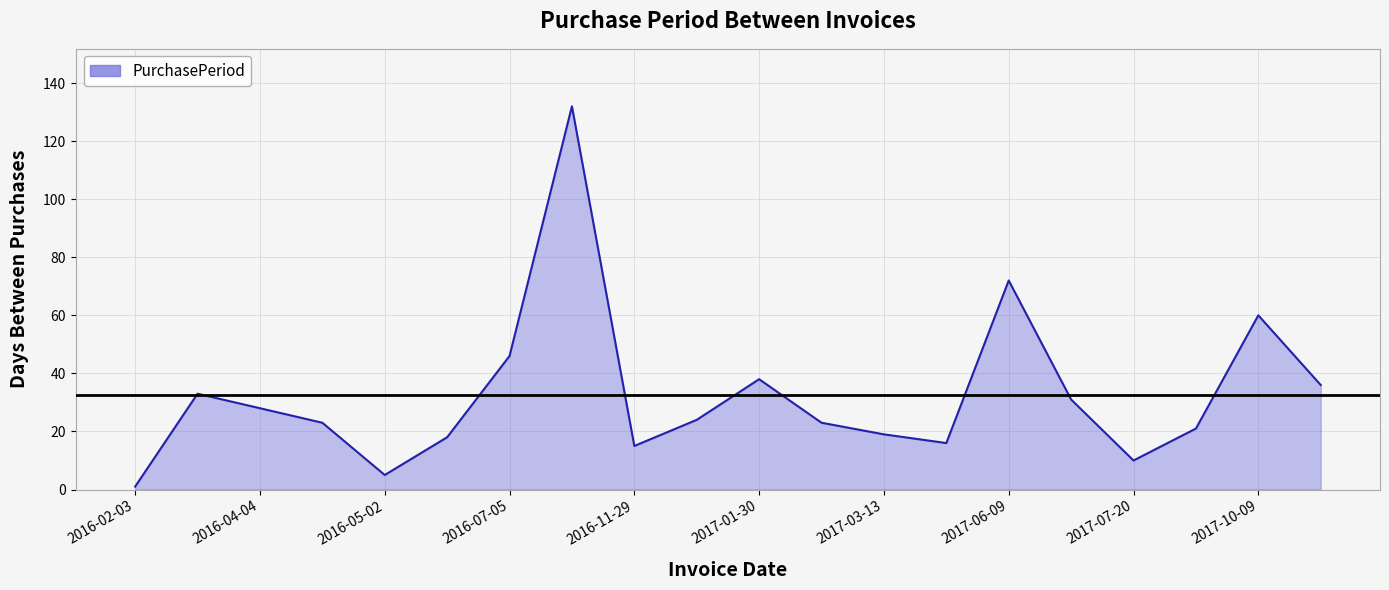

Does the chart display data point markers on the line(s)?

No